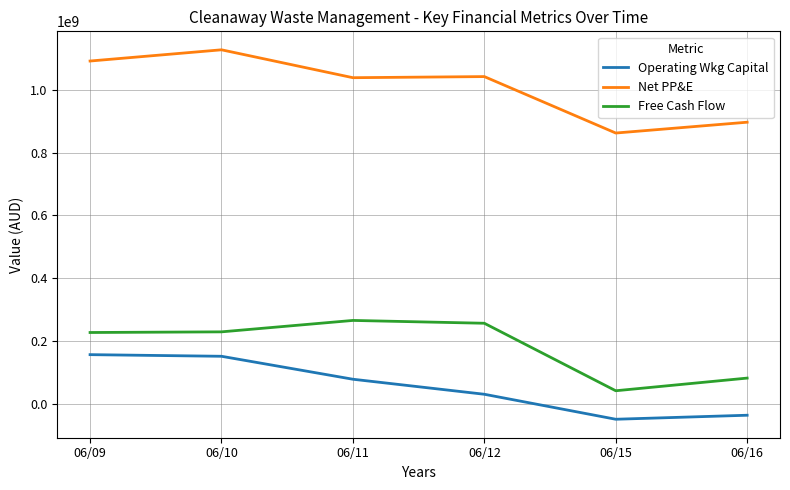

Does the chart have visible grid lines?

Yes